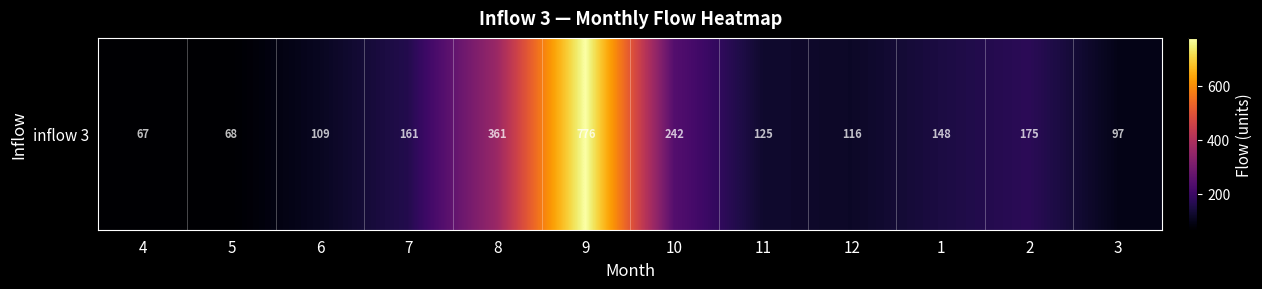

At which label does the data first exceed 147?

7